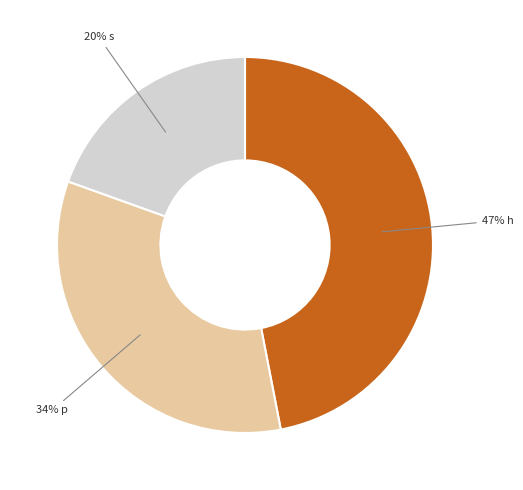

To the nearest percent, what is the difference between the largest and smallest slice percentages?

27%